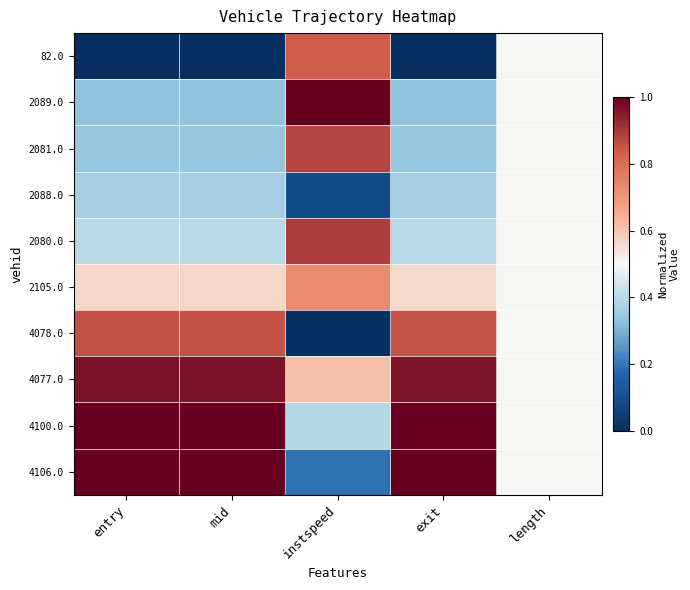

Reading left to right, extract all data points from this chart.

82.0: entry=0.0	mid=0.0	instspeed=0.8	exit=0.0	length=0.5
2089.0: entry=0.3	mid=0.3	instspeed=1.0	exit=0.3	length=0.5
2081.0: entry=0.3	mid=0.3	instspeed=0.9	exit=0.3	length=0.5
2088.0: entry=0.4	mid=0.4	instspeed=0.1	exit=0.4	length=0.5
2080.0: entry=0.4	mid=0.4	instspeed=0.9	exit=0.4	length=0.5
2105.0: entry=0.6	mid=0.6	instspeed=0.7	exit=0.6	length=0.5
4078.0: entry=0.9	mid=0.9	instspeed=0.0	exit=0.9	length=0.5
4077.0: entry=1.0	mid=1.0	instspeed=0.6	exit=1.0	length=0.5
4100.0: entry=1.0	mid=1.0	instspeed=0.4	exit=1.0	length=0.5
4106.0: entry=1.0	mid=1.0	instspeed=0.2	exit=1.0	length=0.5